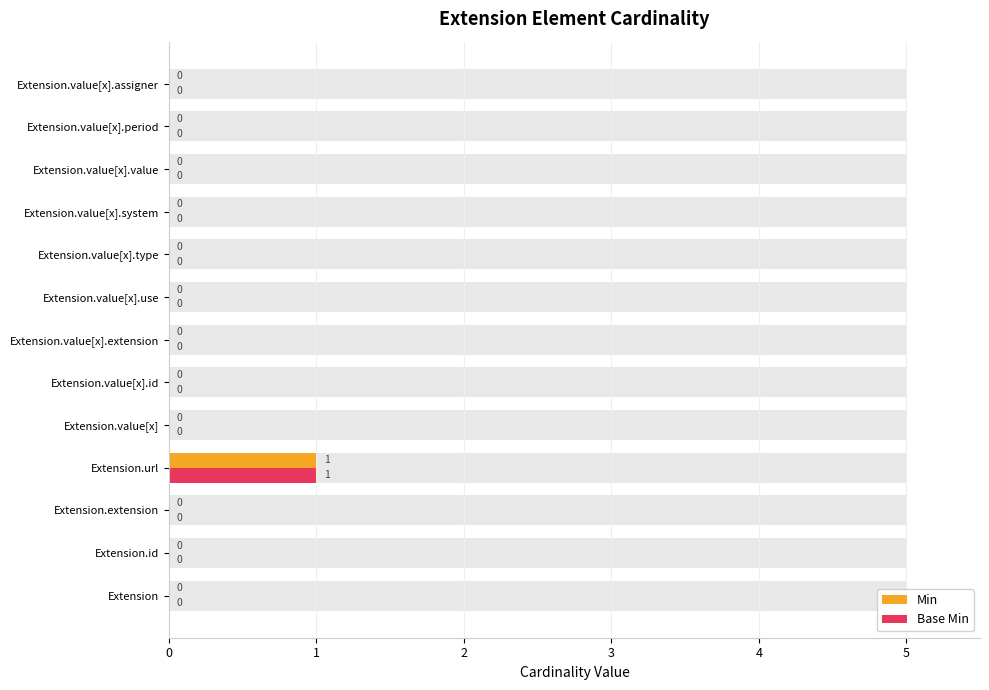

The value of Base Min at Extension.value[x] is -1. True or false?

False